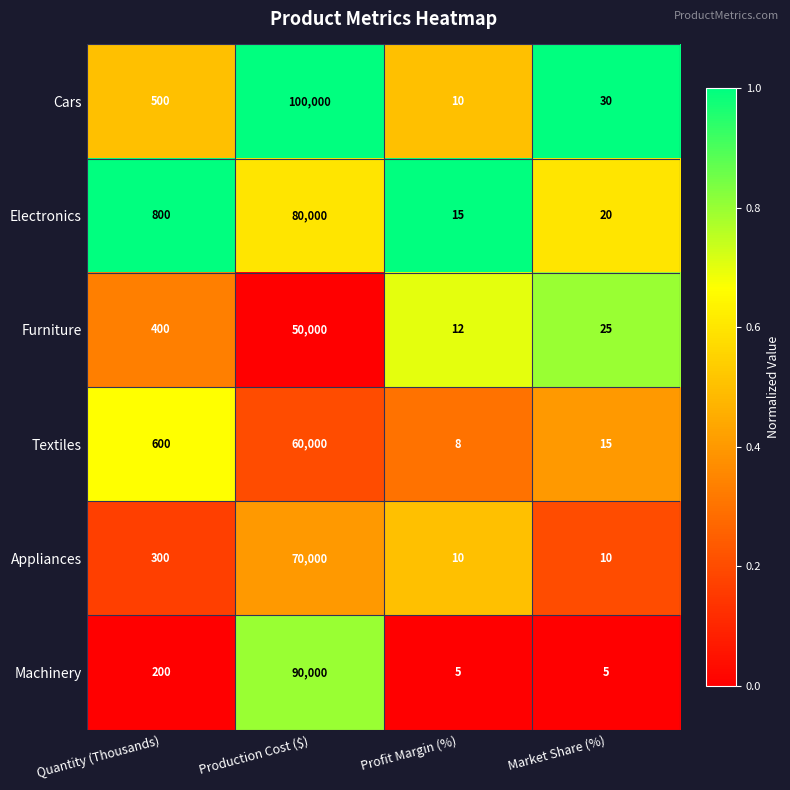

Where is Appliances nearest to the value 35005?

Quantity (Thousands)